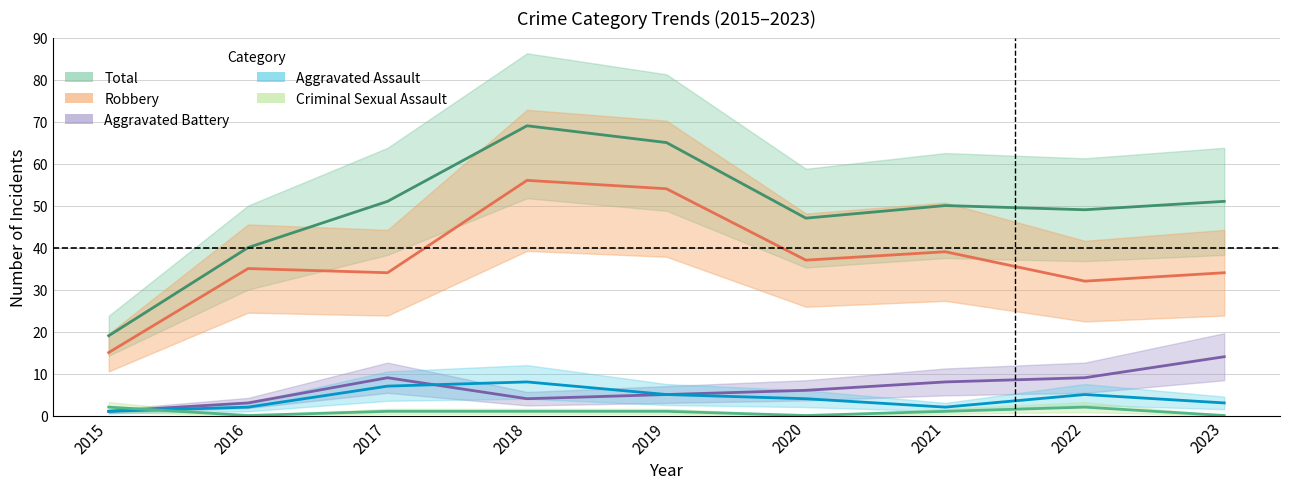

What is the difference between the maximum and minimum values in the Aggravated Assault series?

7